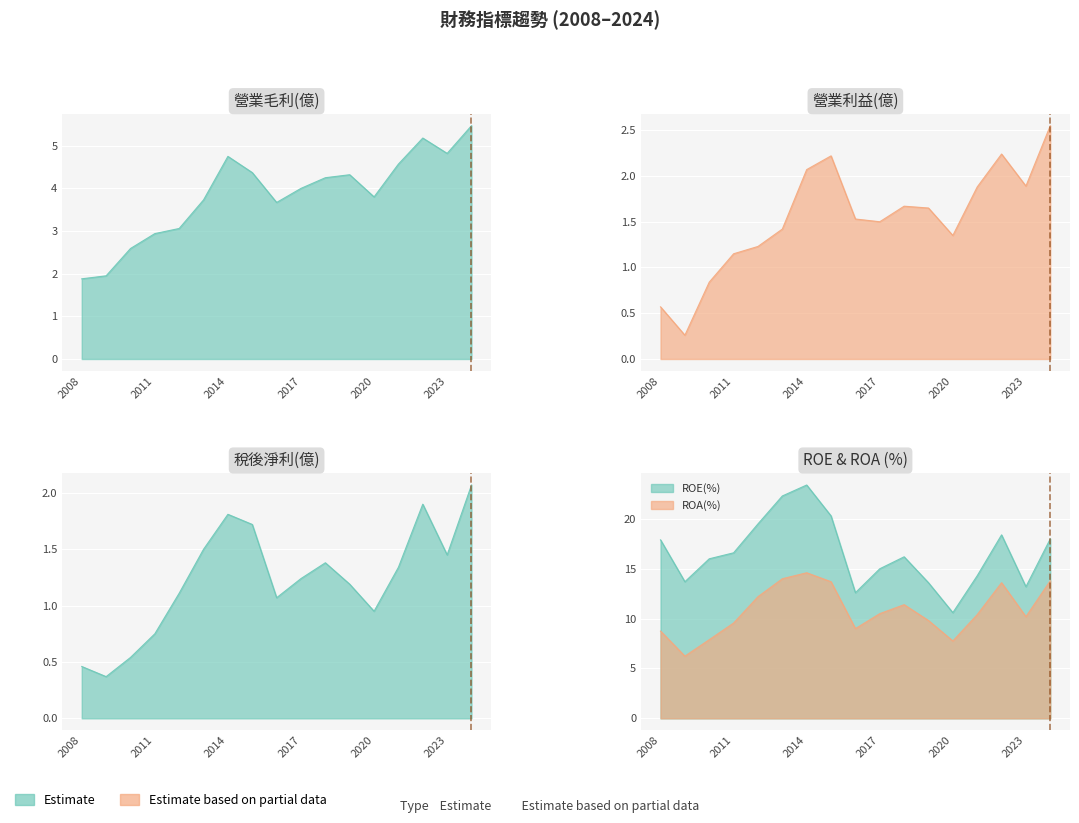

In ROE(%), how many points are lower than both neighbors (excluding endpoints)?

4